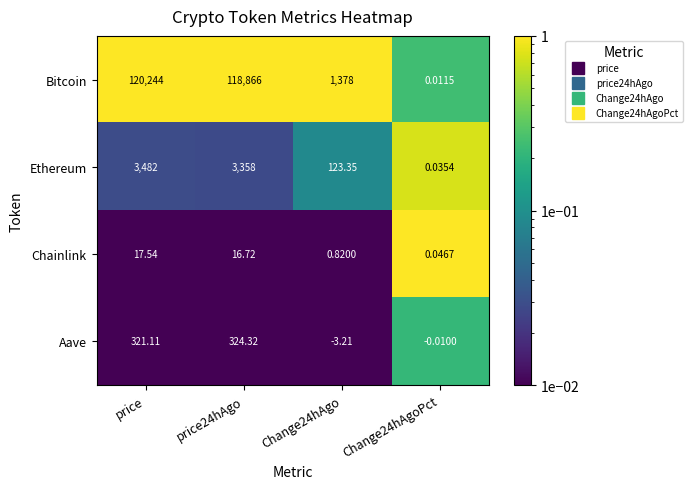

Is the value of Ethereum at price greater than the value of Aave at price?

Yes